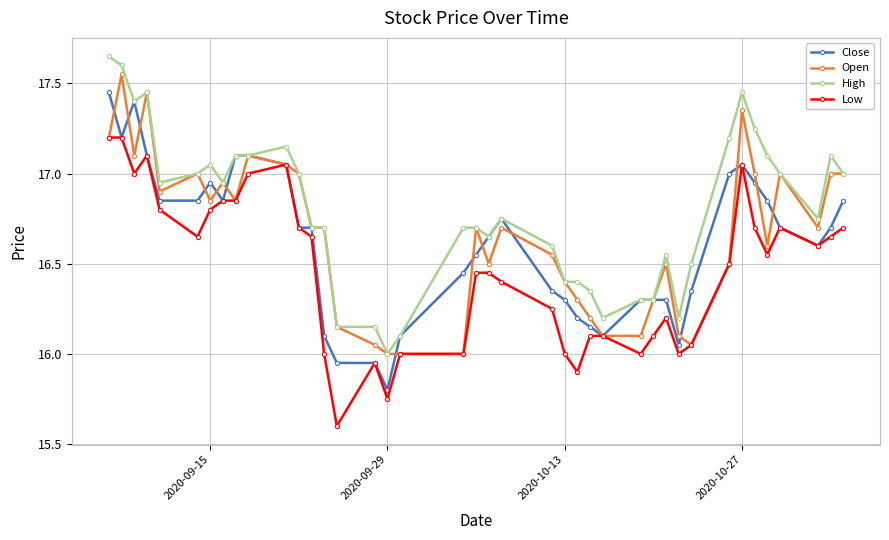

Which series has the largest total across all categories?

High